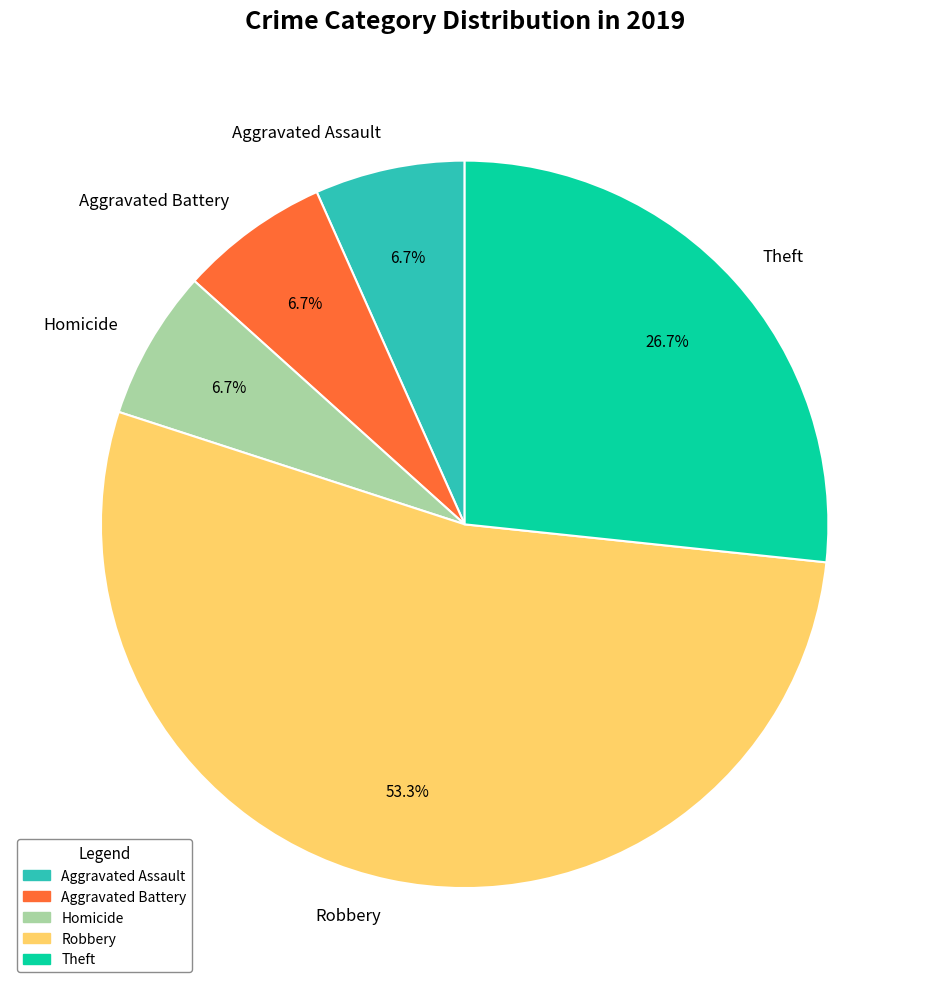

Between Theft and Aggravated Assault, which is larger?

Theft